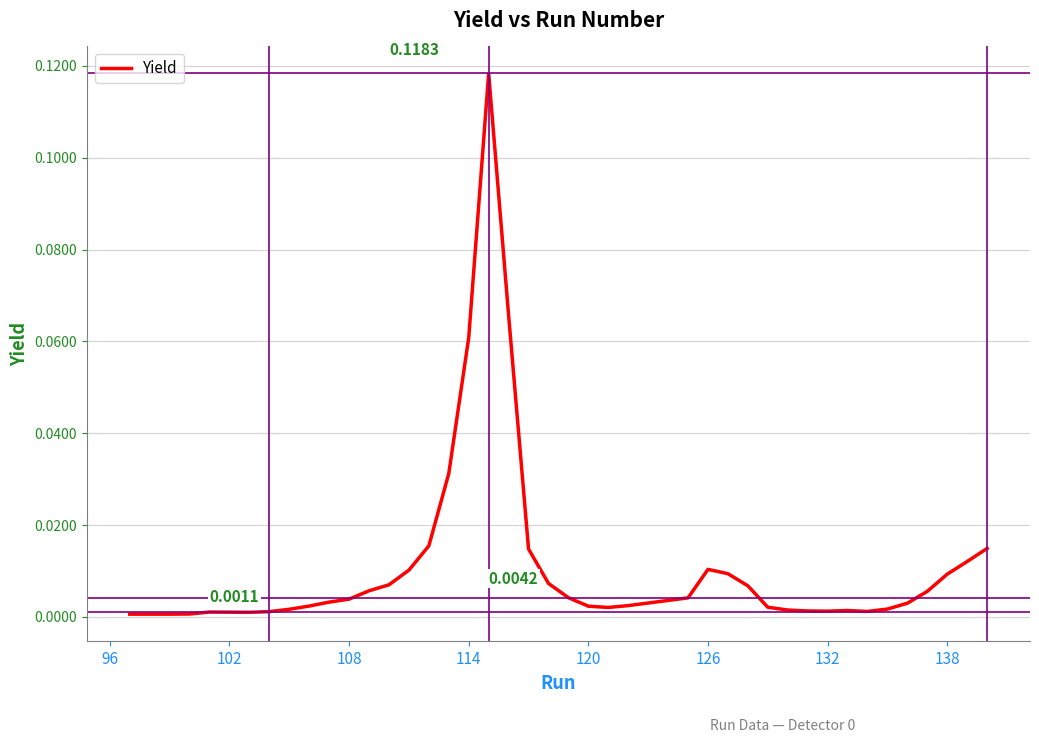

What is the greatest value displayed?

0.1